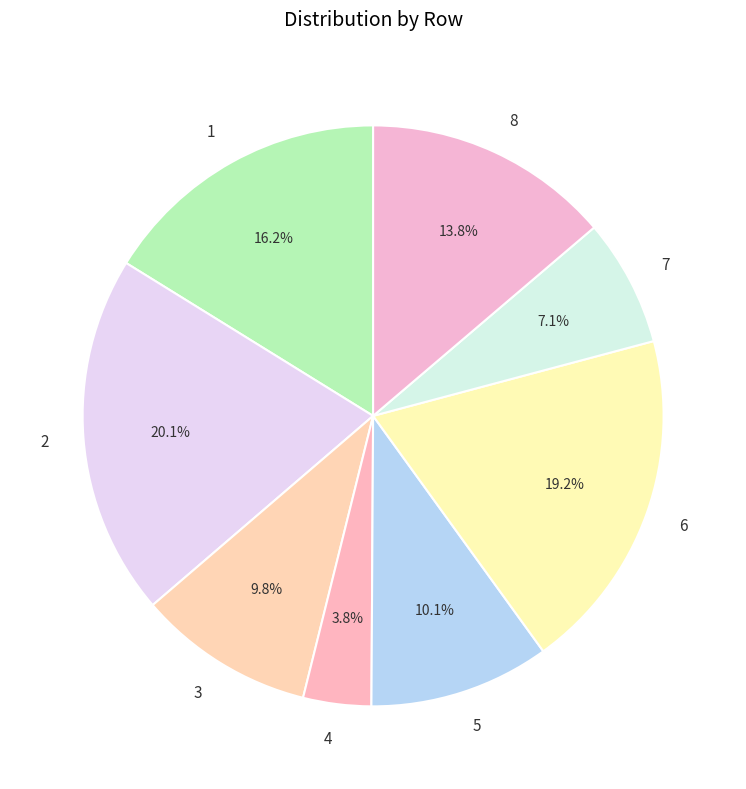

True or false: 5 accounts for 10% of the total.

True